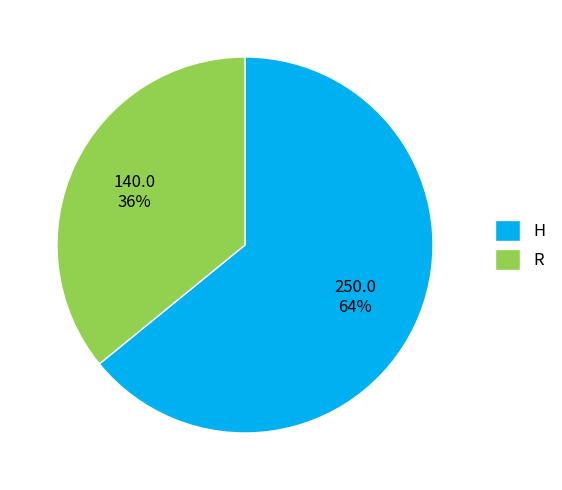

Is the sum of H and R greater than half?

Yes